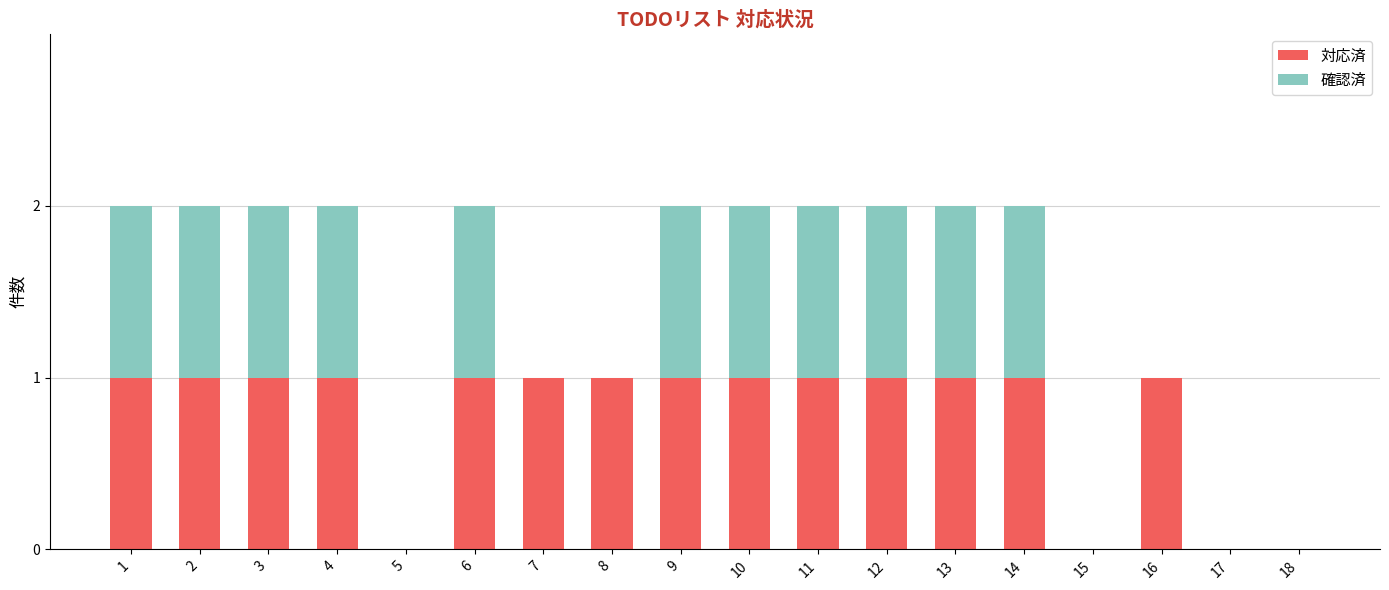

The value of 対応済 at 9 is 1. True or false?

True